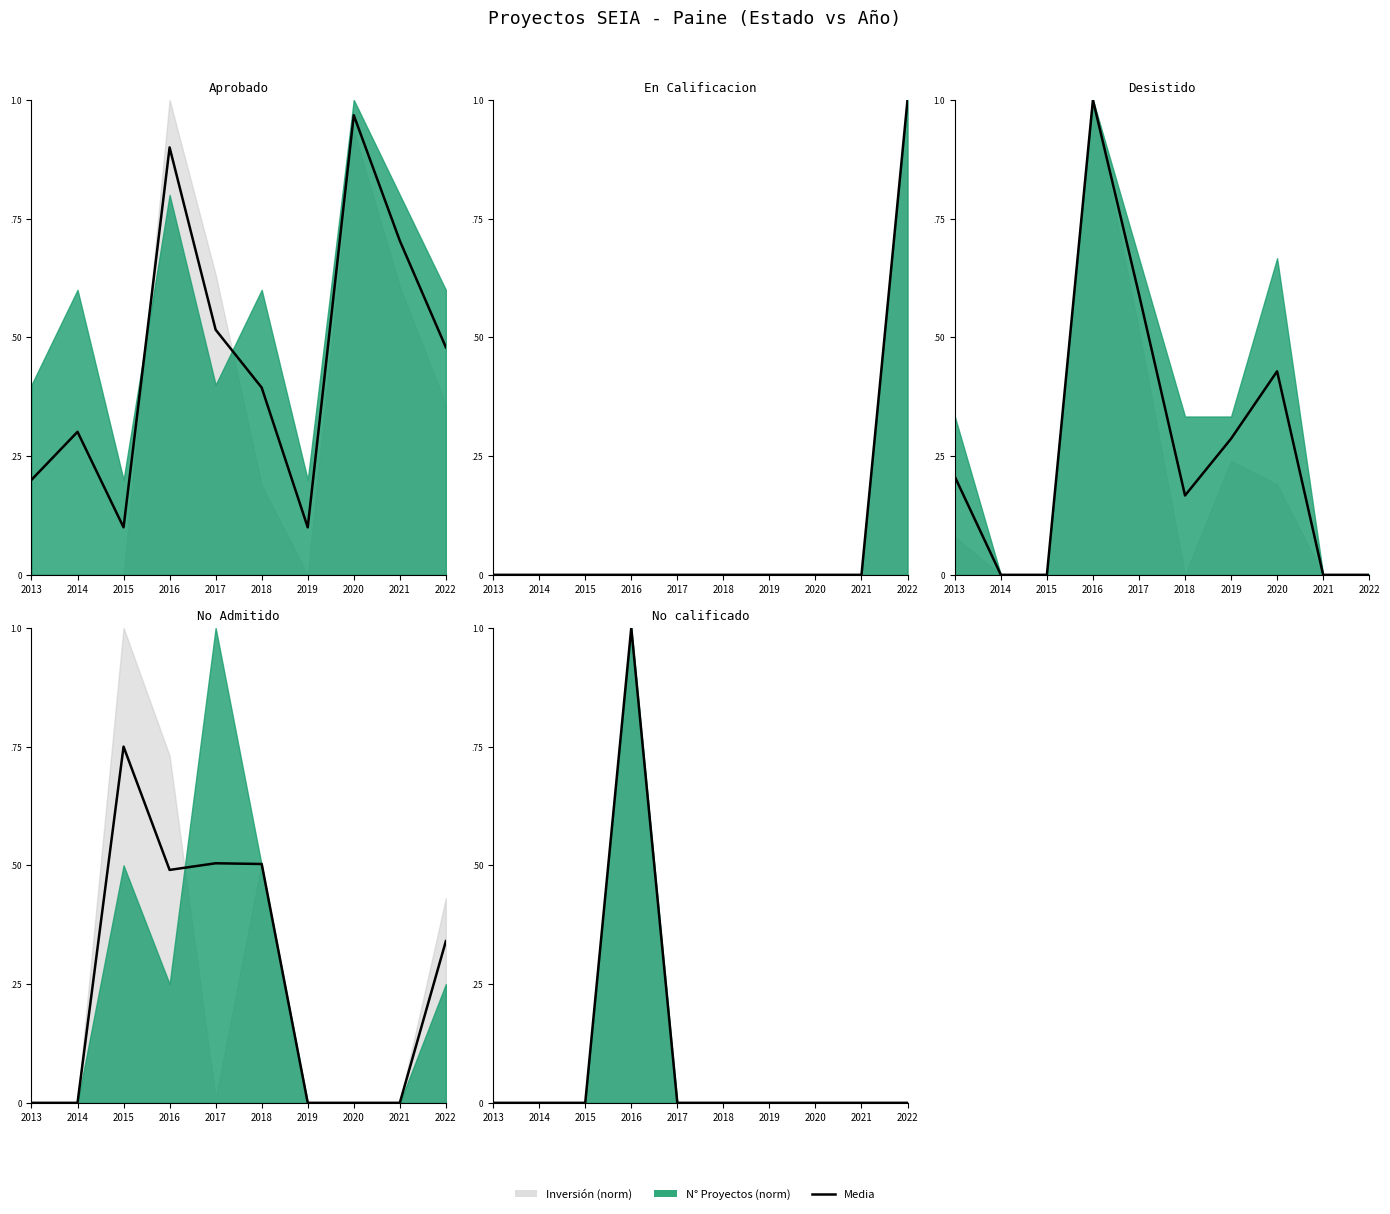

Is it true that the value at 2015 is 0?

True